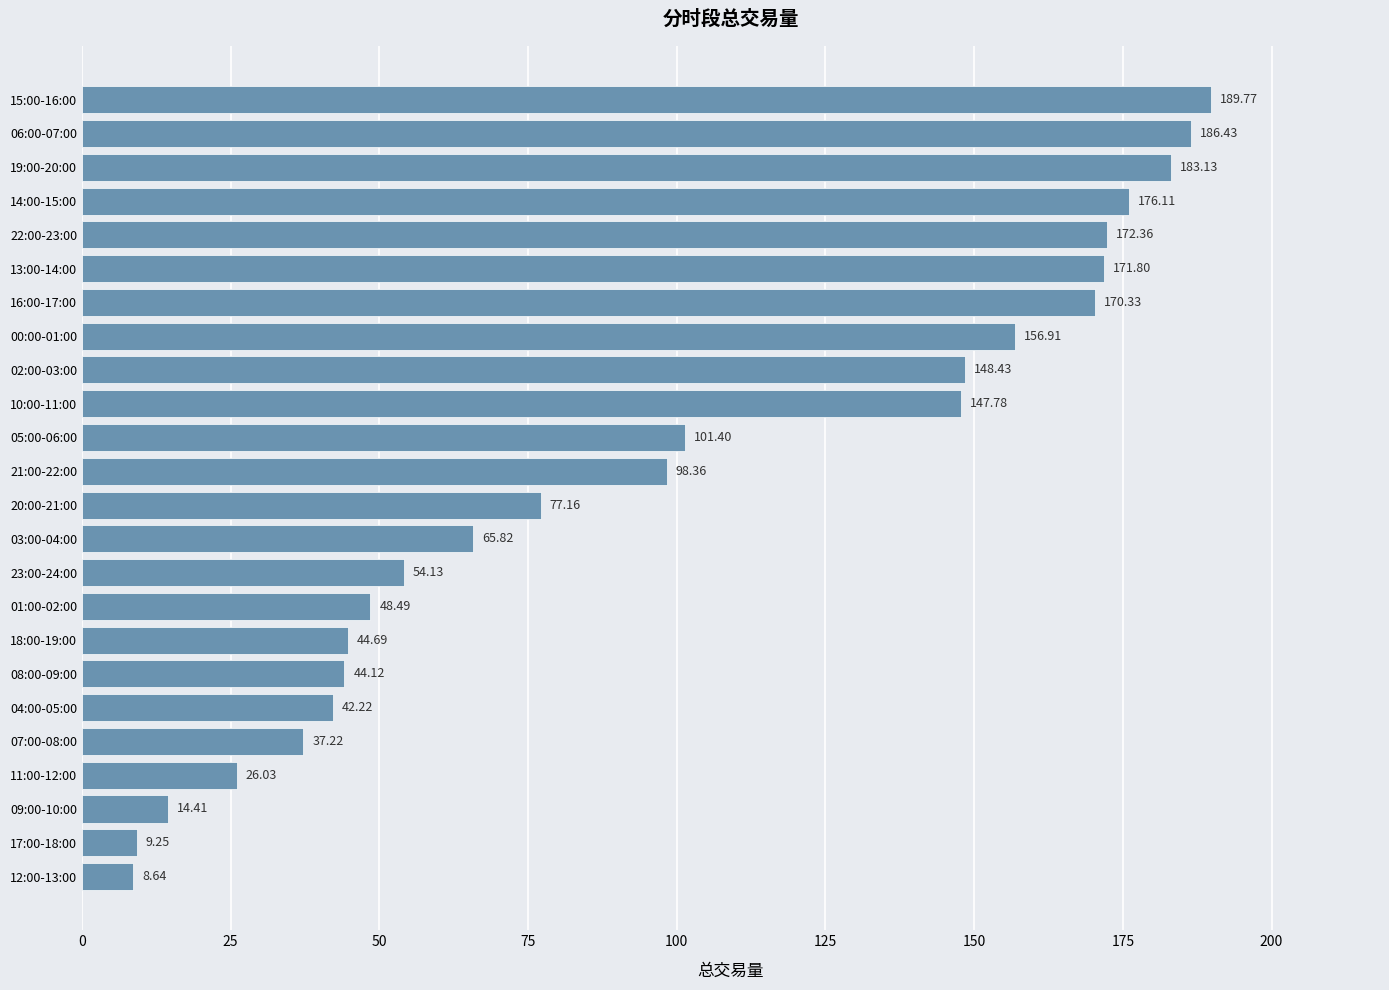

Count the number of values greater than 98.

12